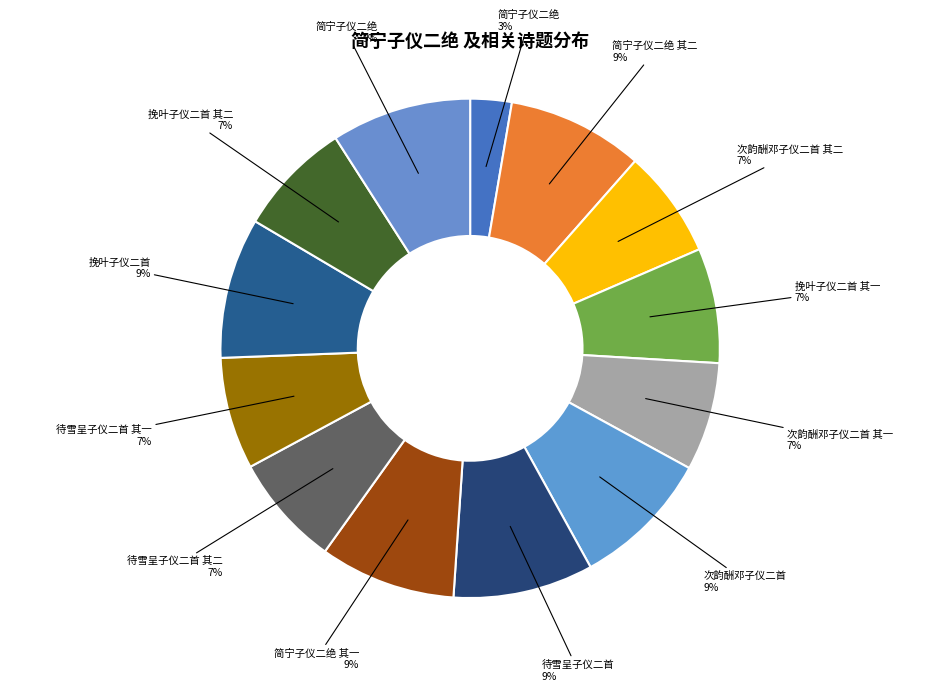

How many segments does this pie chart have?

13